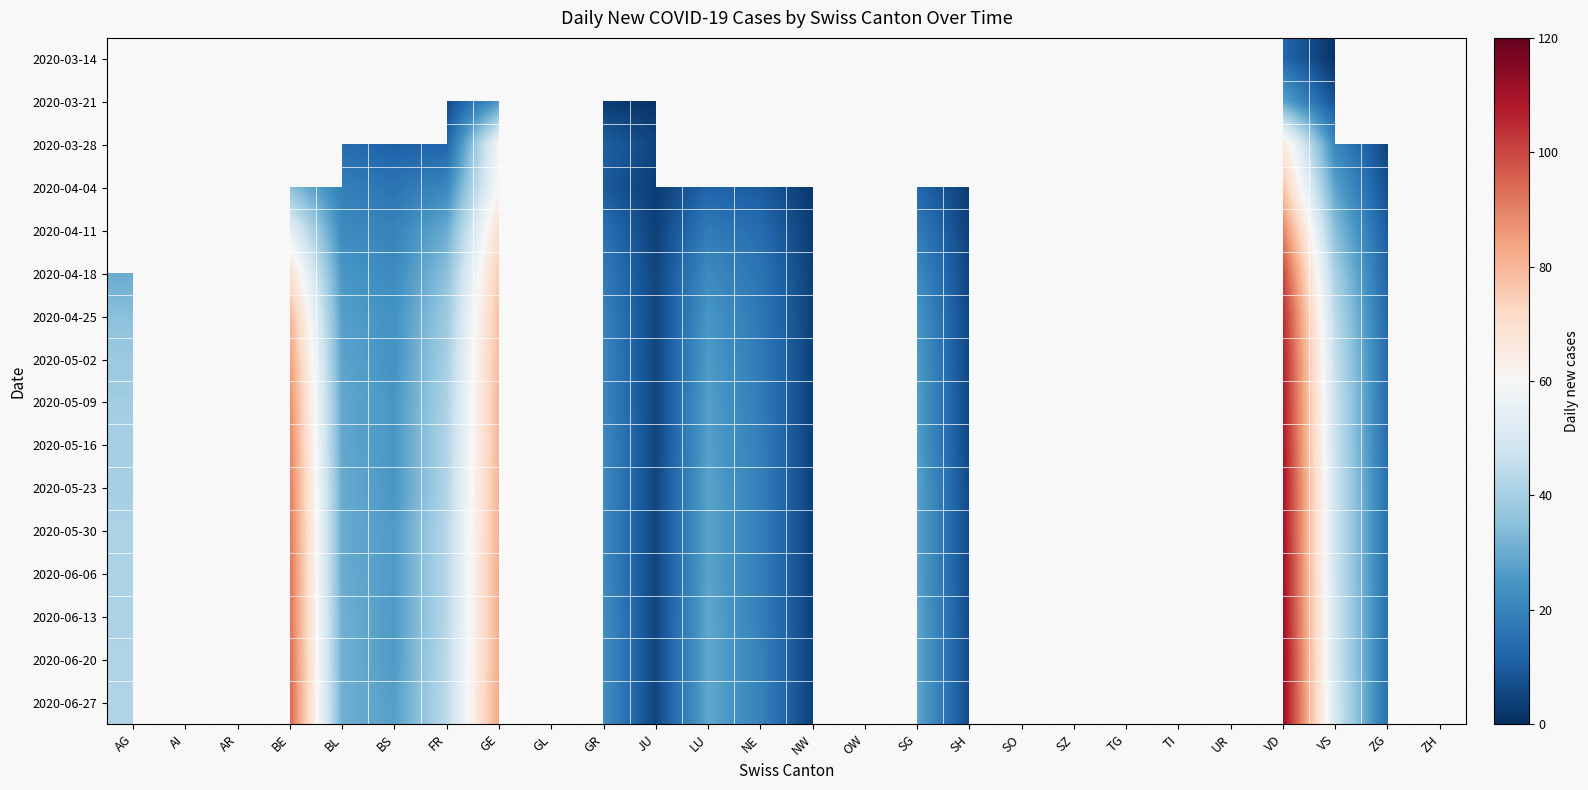

What is the smallest value displayed?

1.0